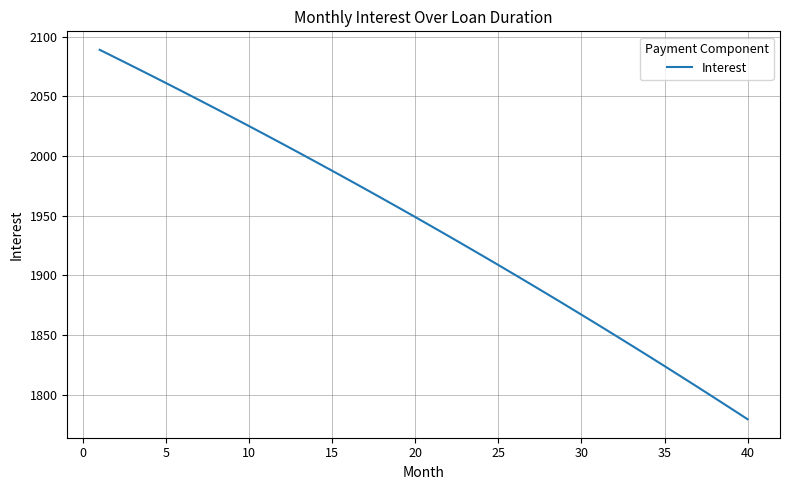

What is the difference between the maximum and minimum values?

309.4